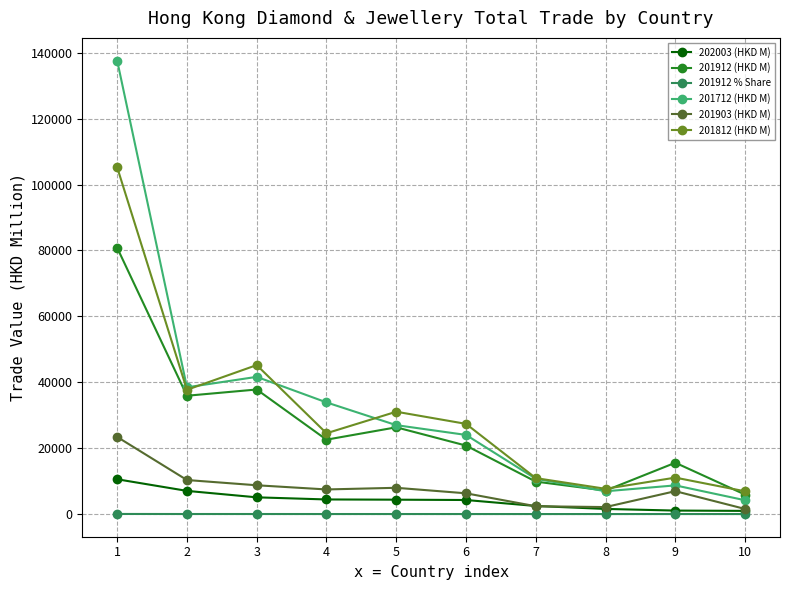

The value of 201812 (HKD M) at 7 is 5516.9. True or false?

False